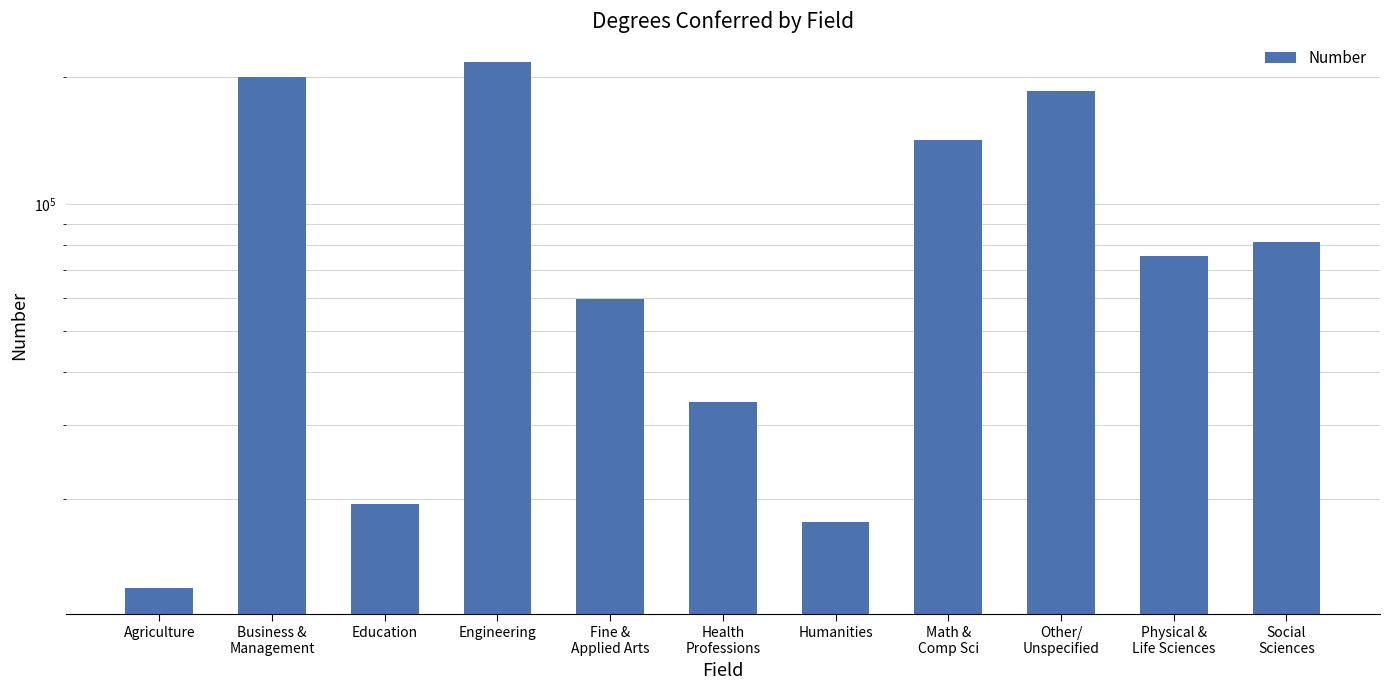

Reading right to left, list all the values displayed in this chart.

81304	75385	185107	141651	17664	33947	59736	216932	19483	200312	12318